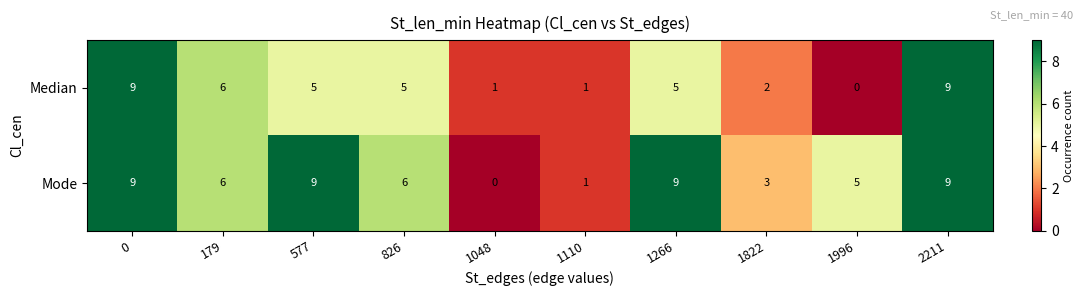

What is the sum of all Median values?

43